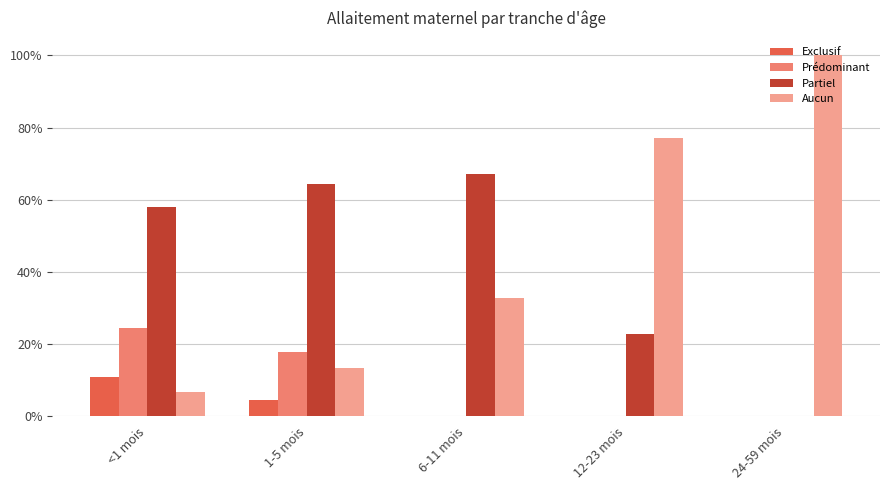

The Partiel series shows 0.6 at <1 mois. True or false?

True